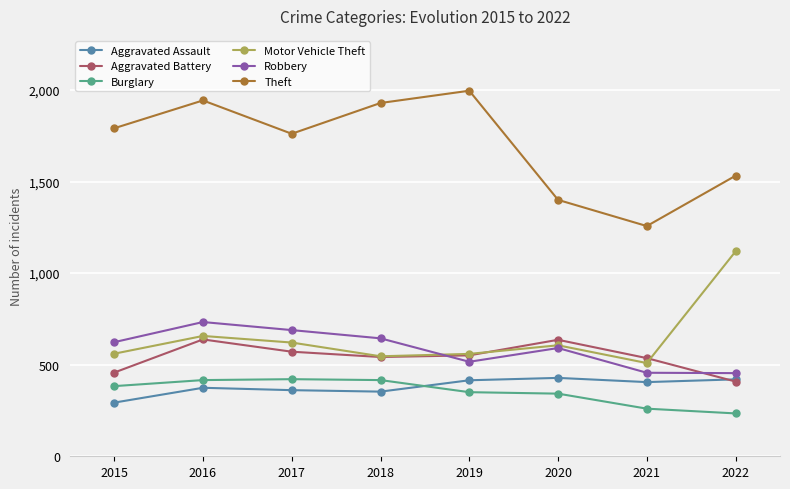

In Aggravated Assault, how many points are higher than both neighbors (excluding endpoints)?

2